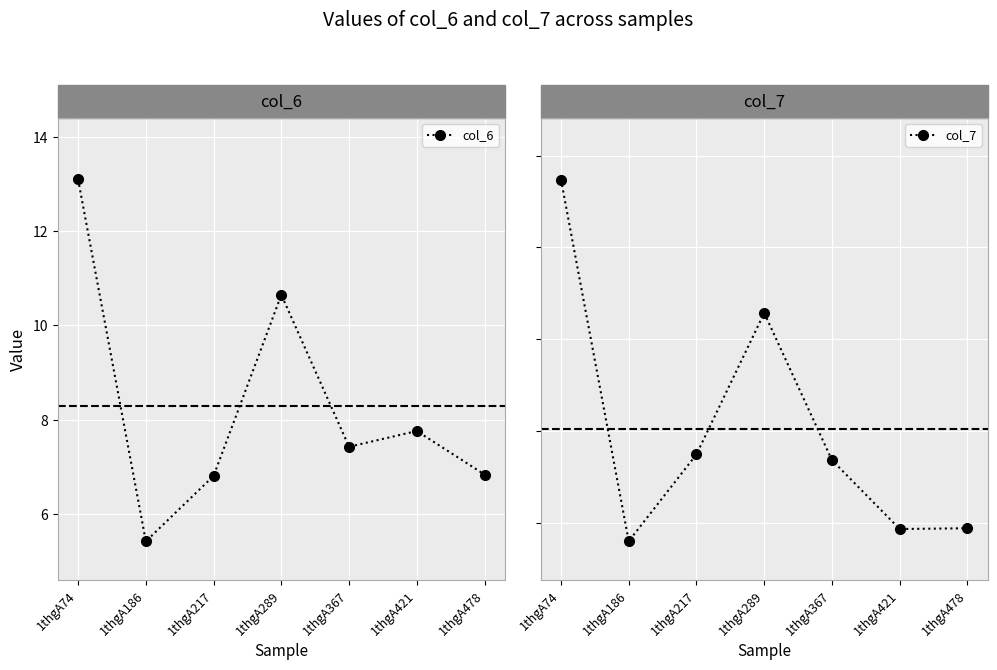

What are all the series names shown in the legend?

col_6, col_7